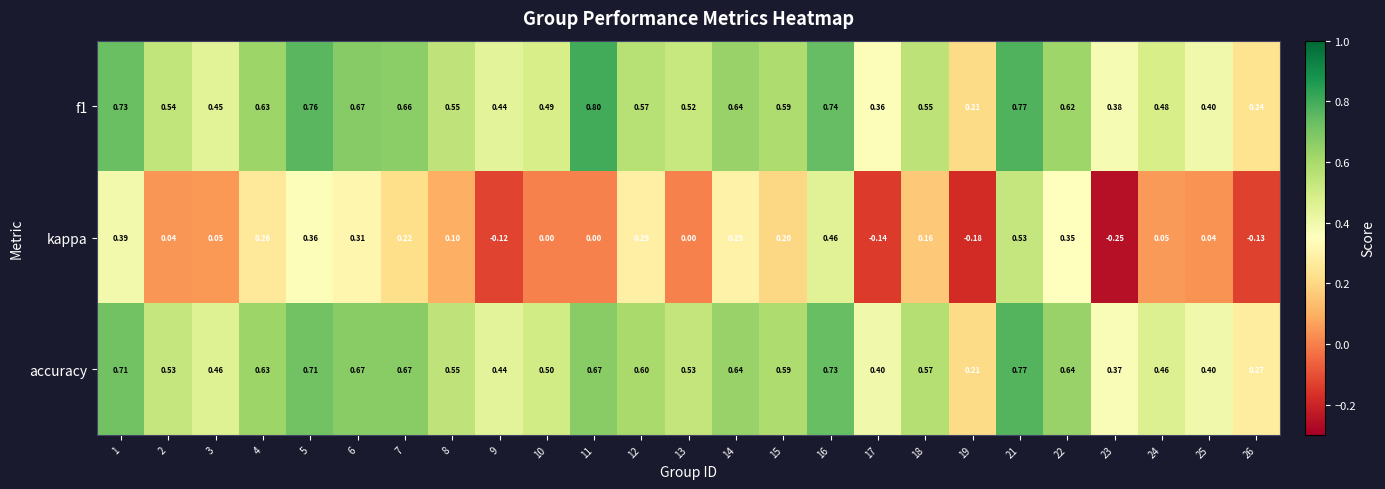

At how many categories does at least one series exceed 0?

25